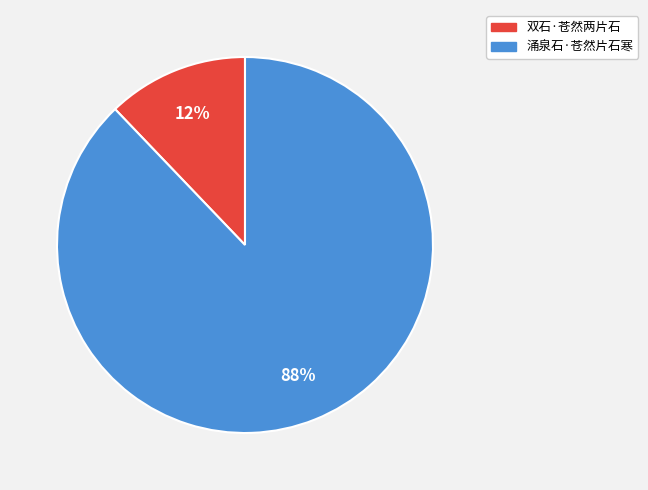

What is the largest slice in the pie chart?

涌泉石·苍然片石寒